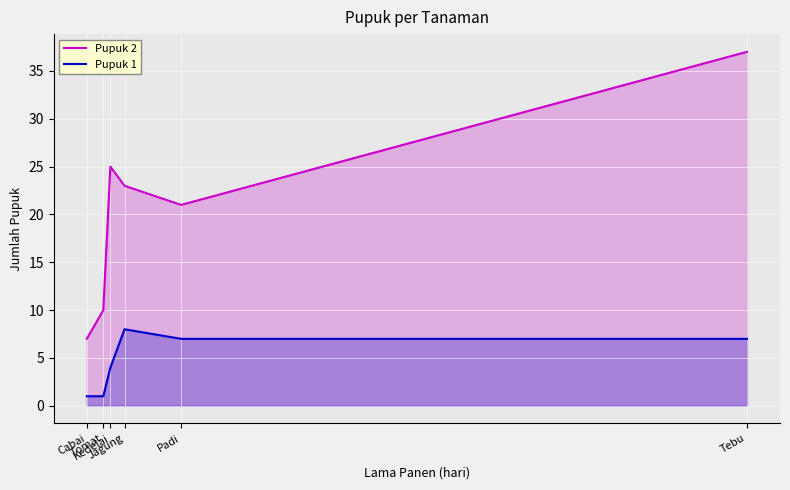

At how many categories does at least one series exceed 11?

4